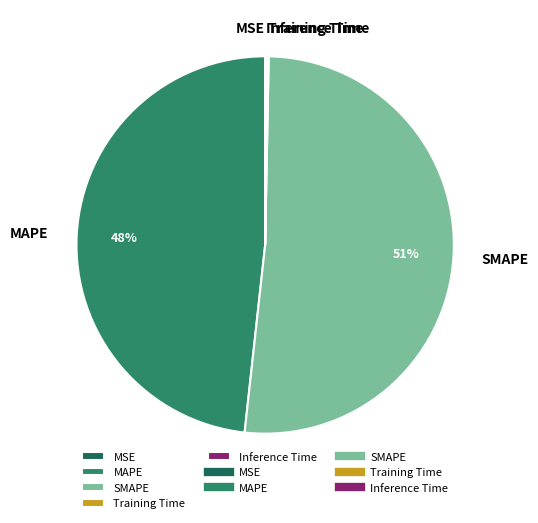

Is there any slice that represents more than half of the pie?

Yes